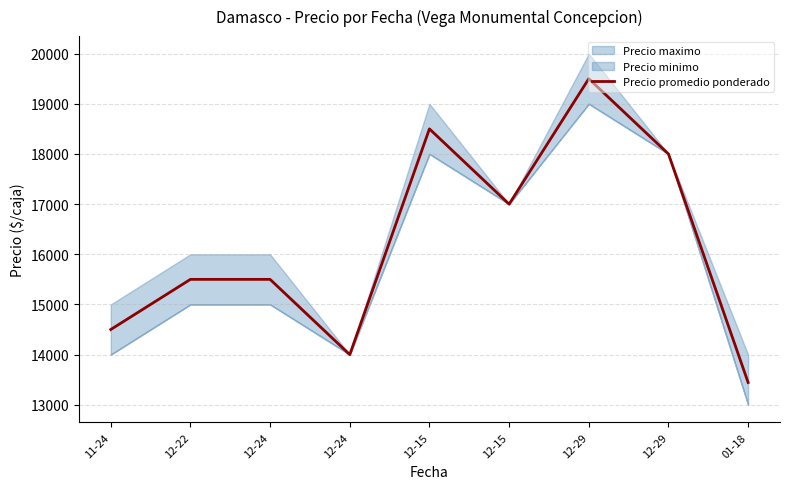

At which label is the value closest to 16472?

12-15